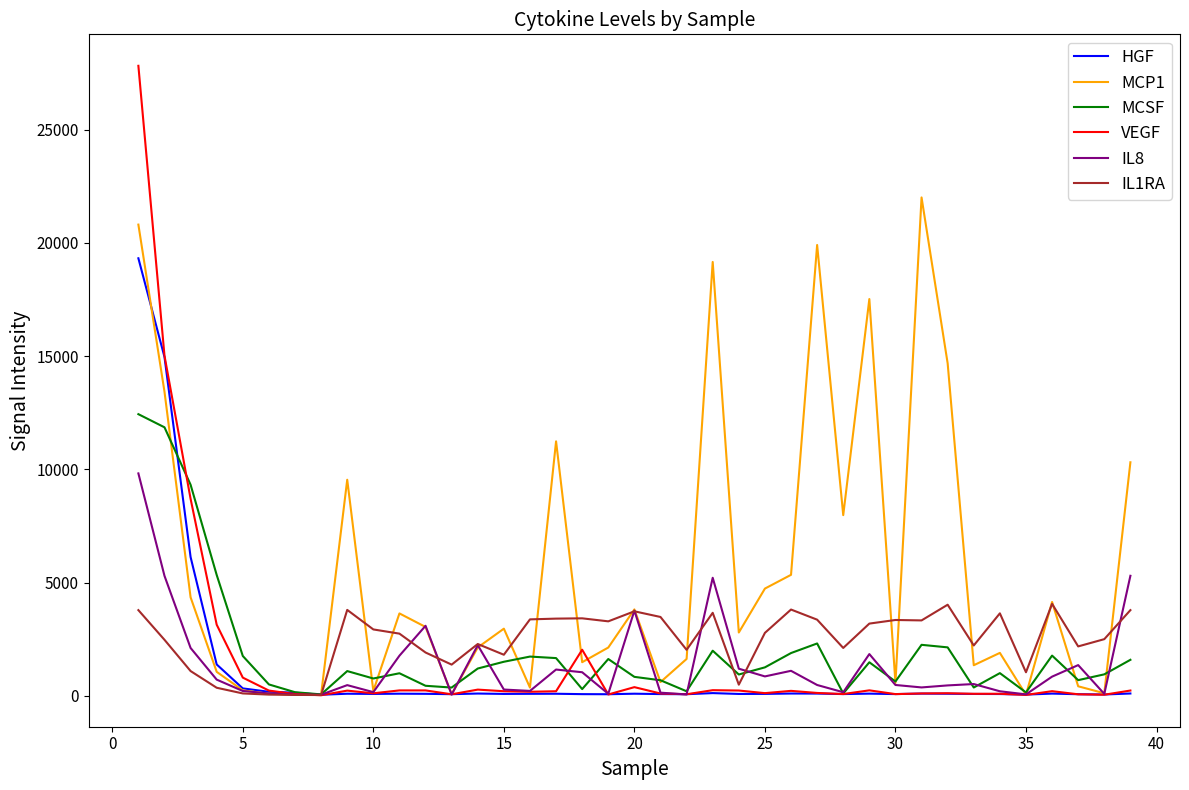

Which series has the largest total across all categories?

MCP1